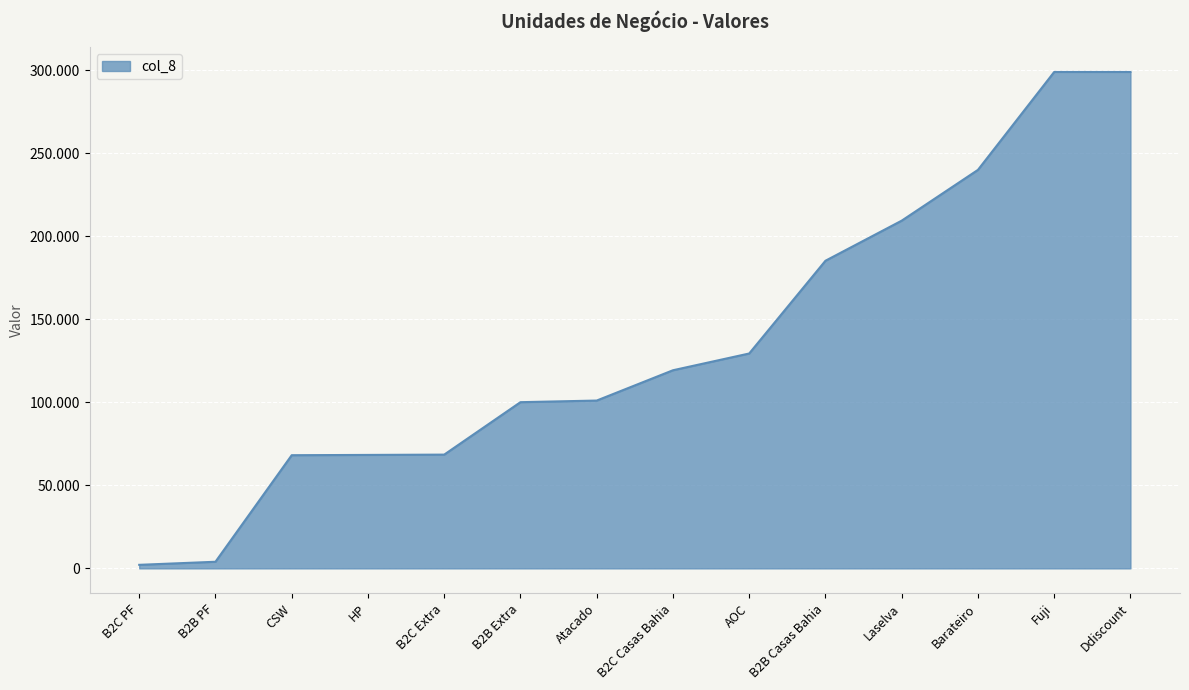

What is the approximate value at AOC, to the nearest 100?

129400